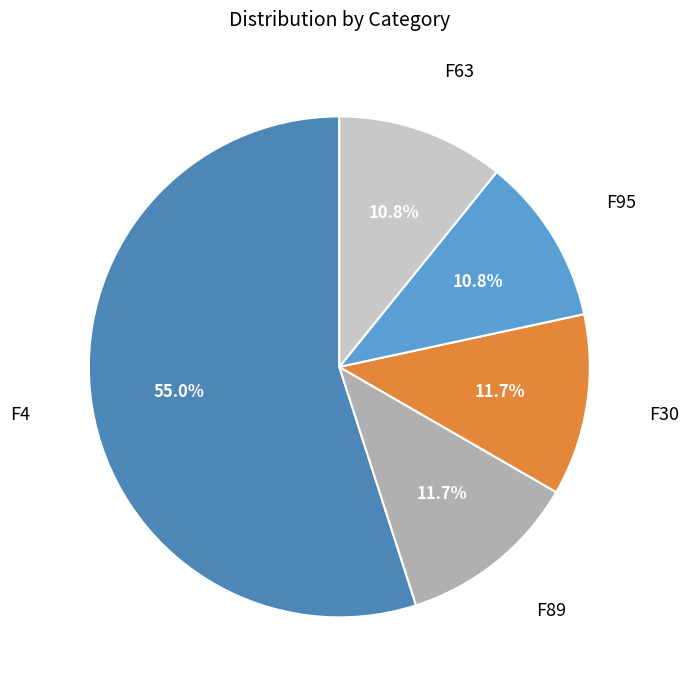

To the nearest percent, what percentage of the pie is F89?

12%